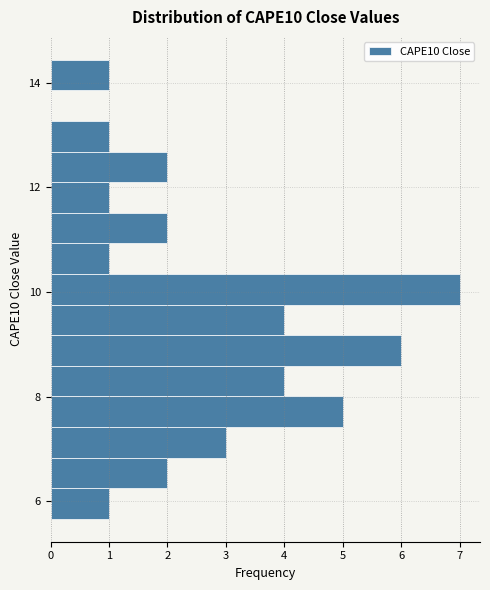

Read against the y-axis, roughly where is the centre of the longest bar?

10.0